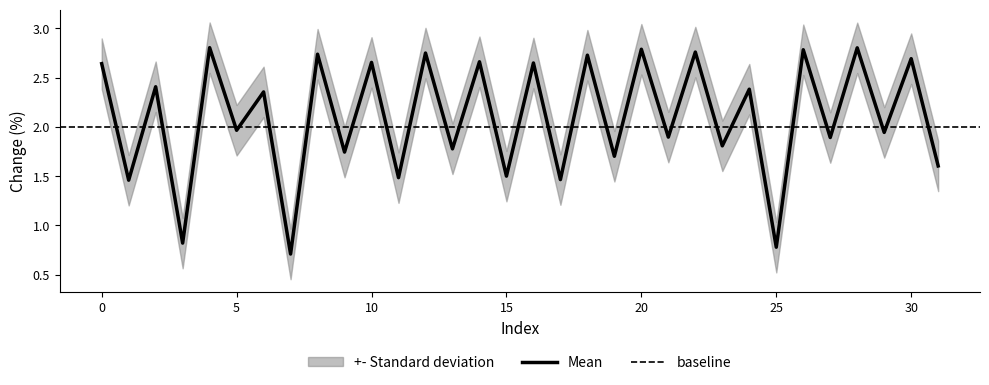

The value at 21 is 1.1. True or false?

False